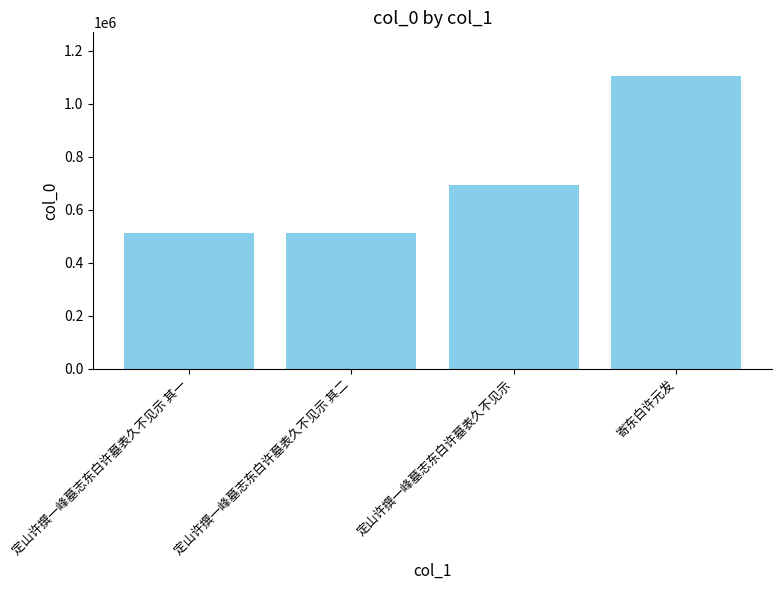

At which label is the value closest to 807487?

定山许撰一峰墓志东白许墓表久不见示